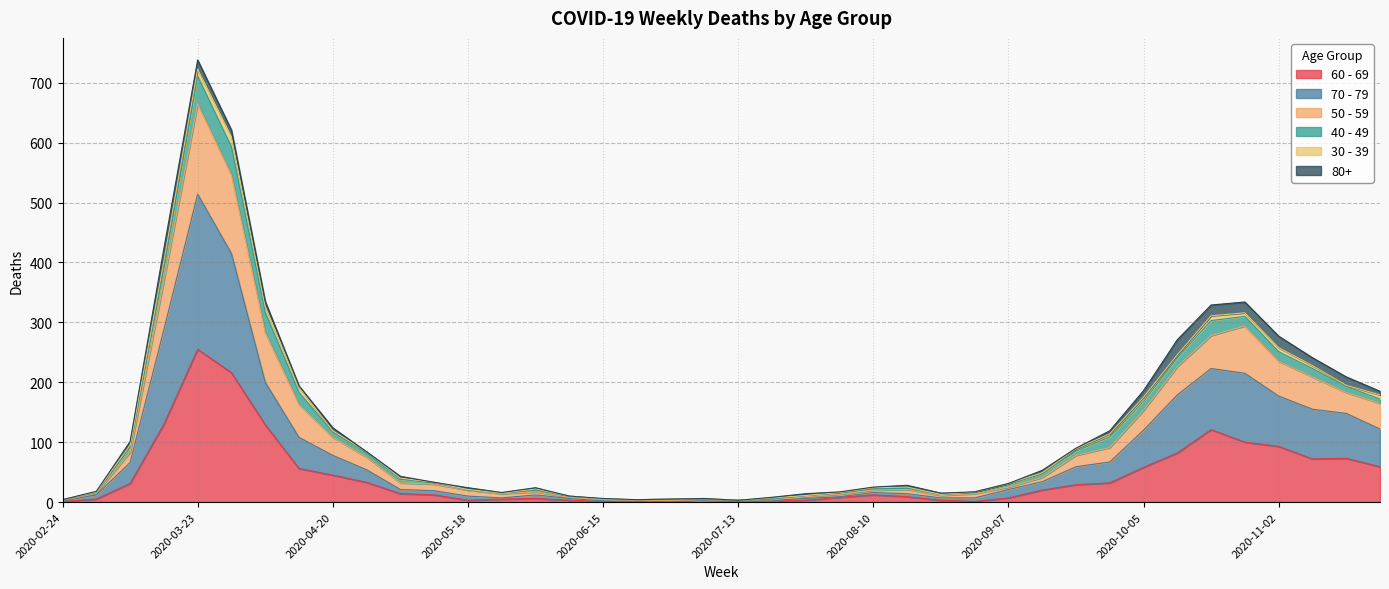

What is the total value across all series at 2020-07-13?

3